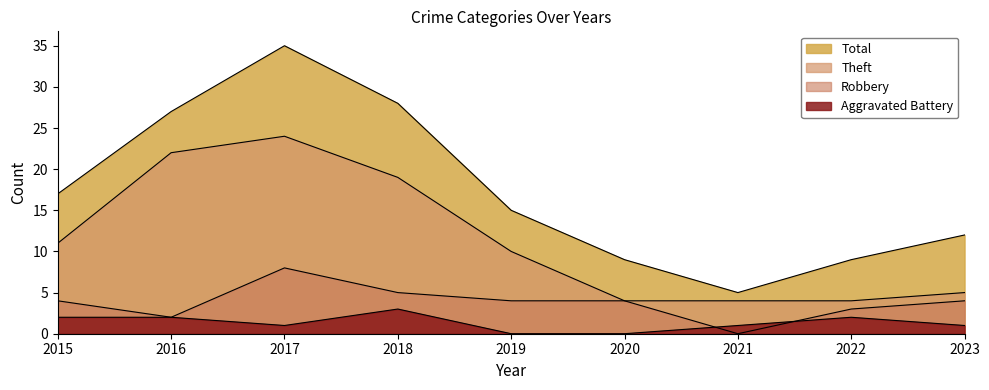

Is it true that Total equals 6 at 2016?

False